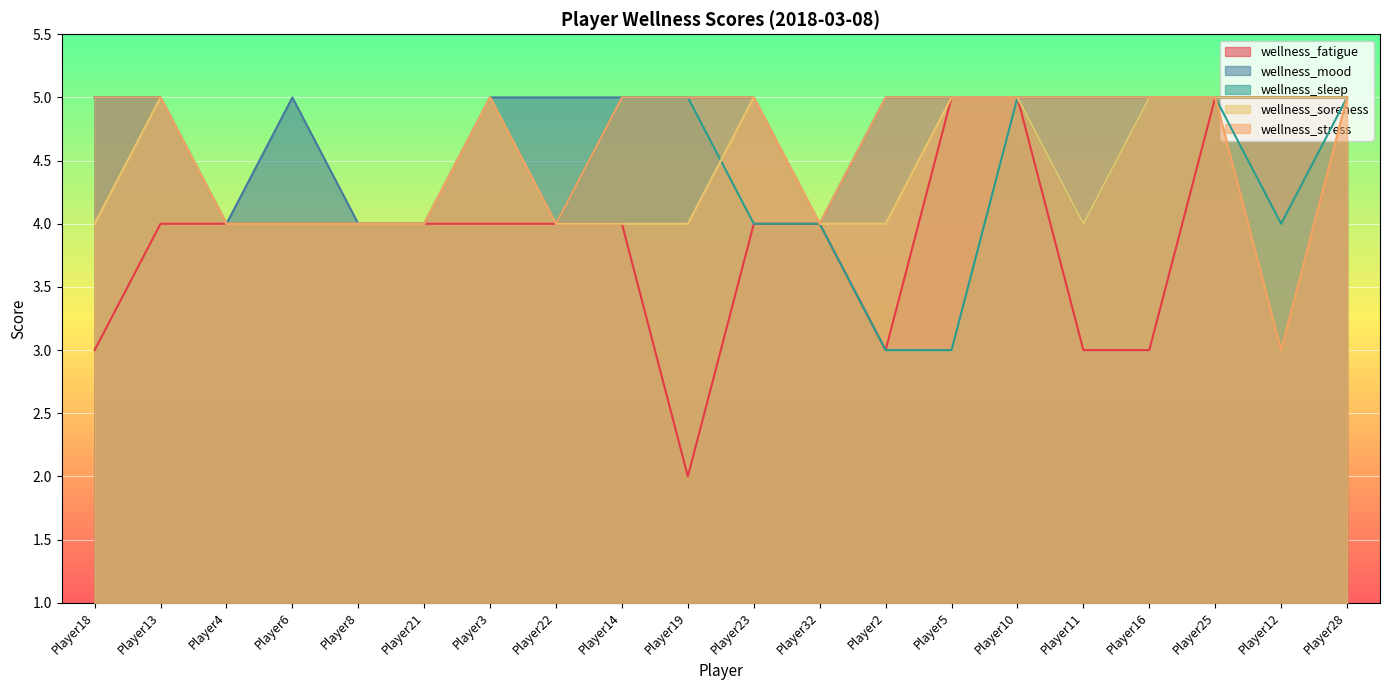

What is the label of the 5th point from the right?

Player11